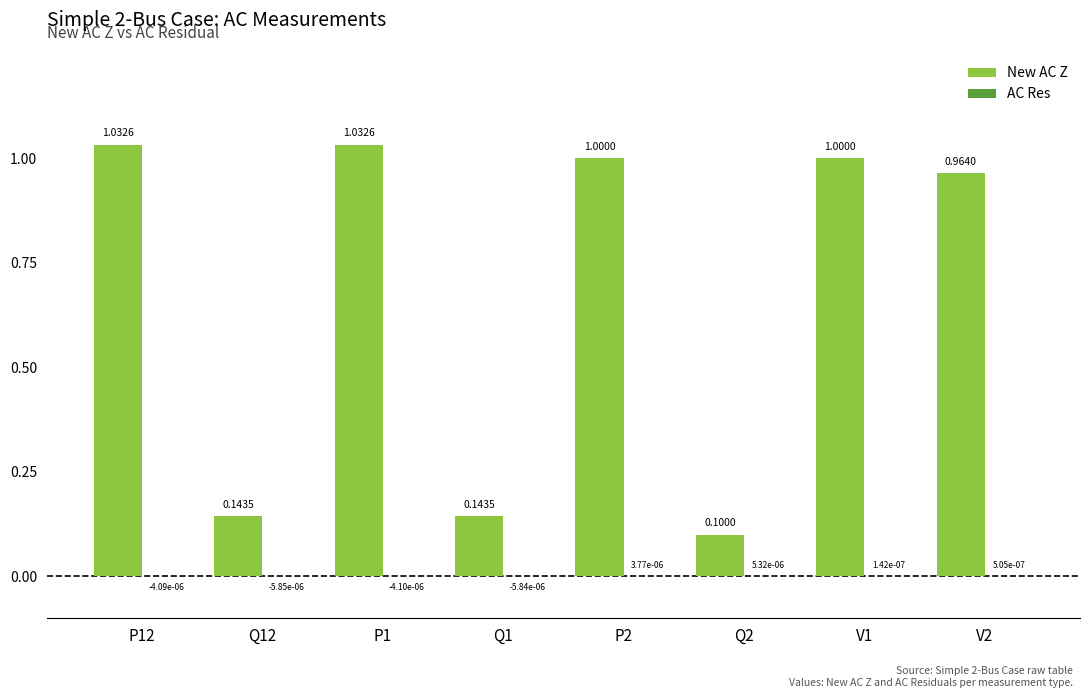

Which series has the largest total across all categories?

New AC Z